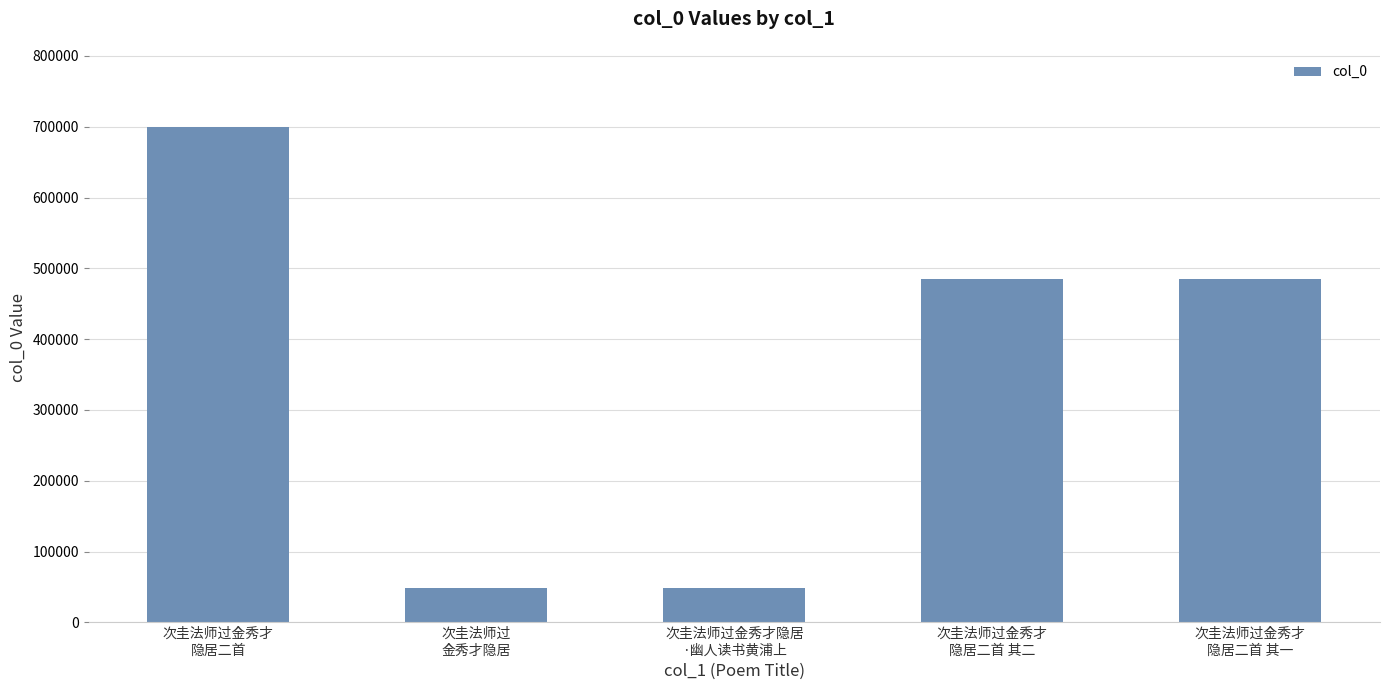

Is it true that the value at 次圭法师过
金秀才隐居 is 49151?

True